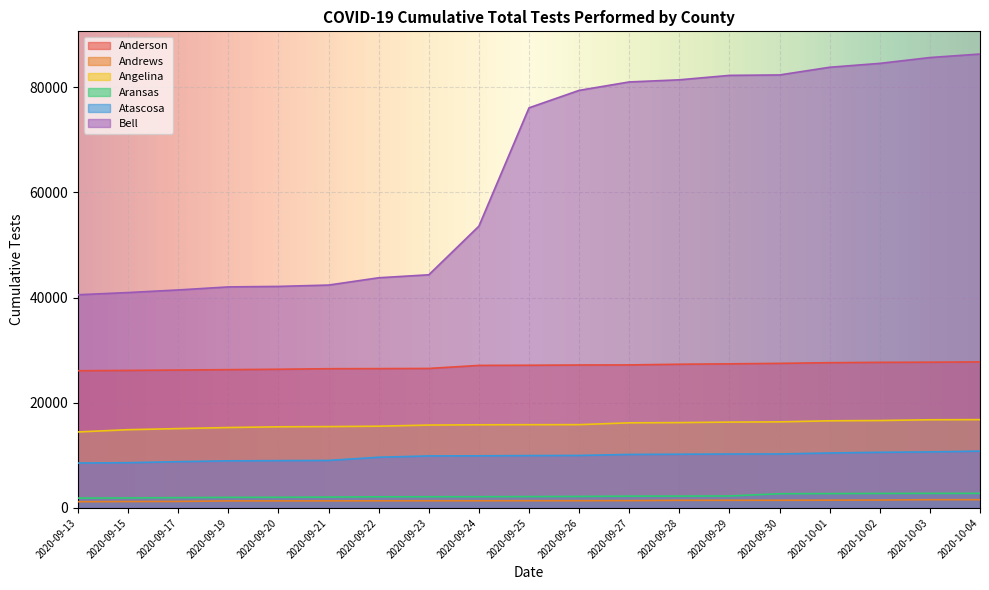

The Bell series shows 134461 at 2020-09-27. True or false?

False